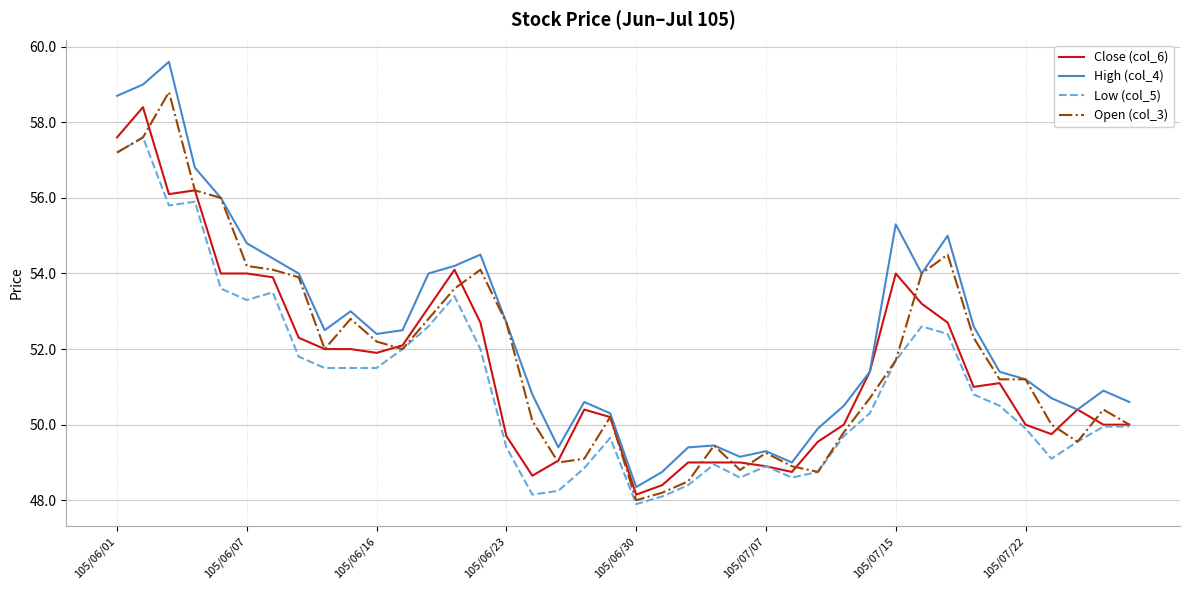

What is the maximum value shown in the chart?

59.6